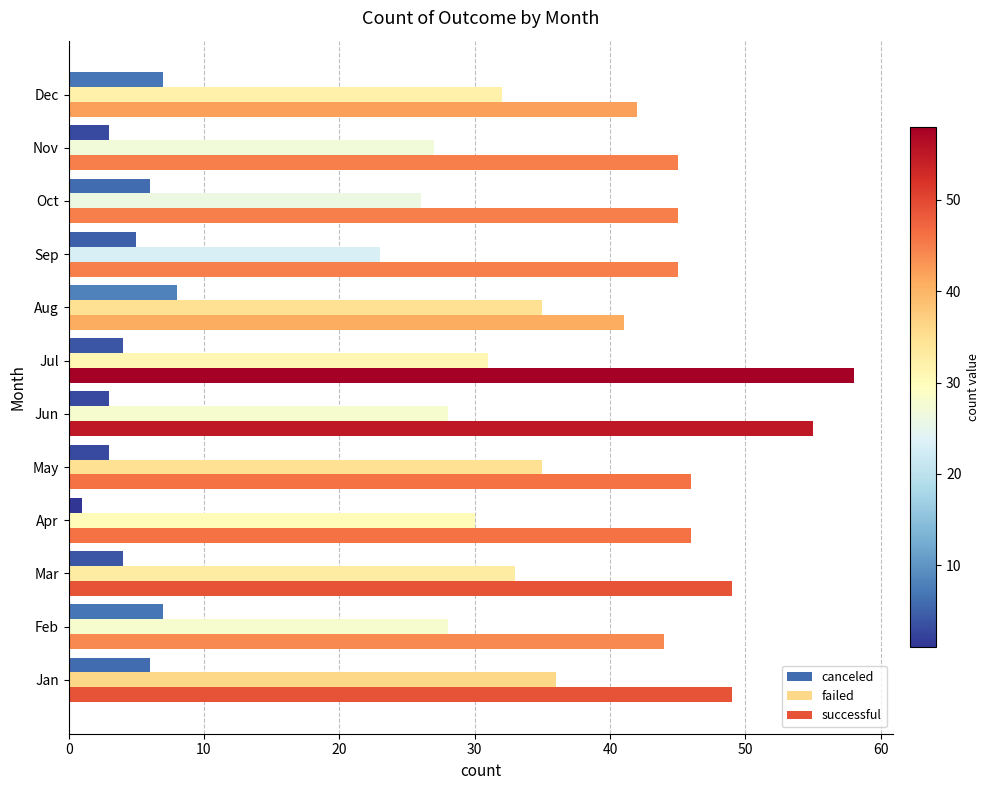

What is the maximum value for canceled?

8